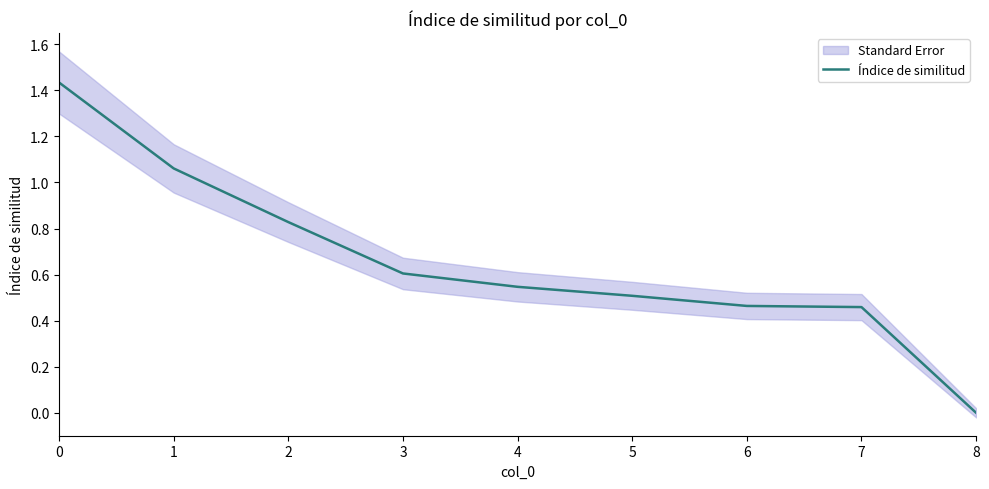

Is it true that the value at 1 is 0.7?

False